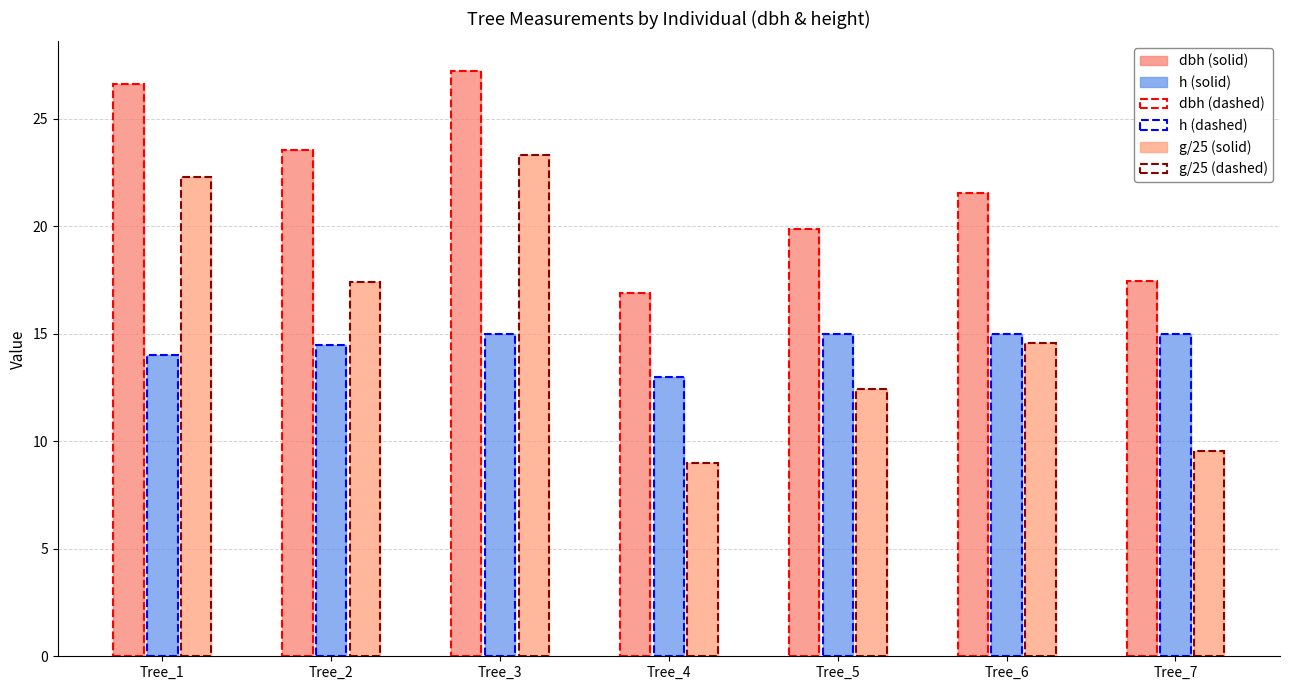

Which series has the largest total across all categories?

dbh (solid)